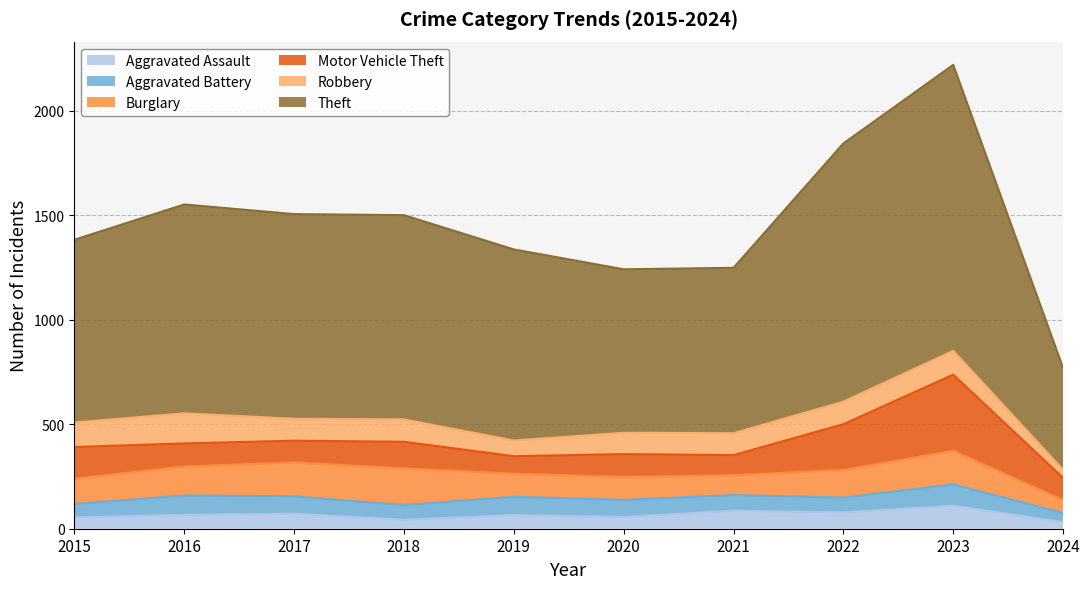

What value does the Aggravated Assault series have at 2016?

66